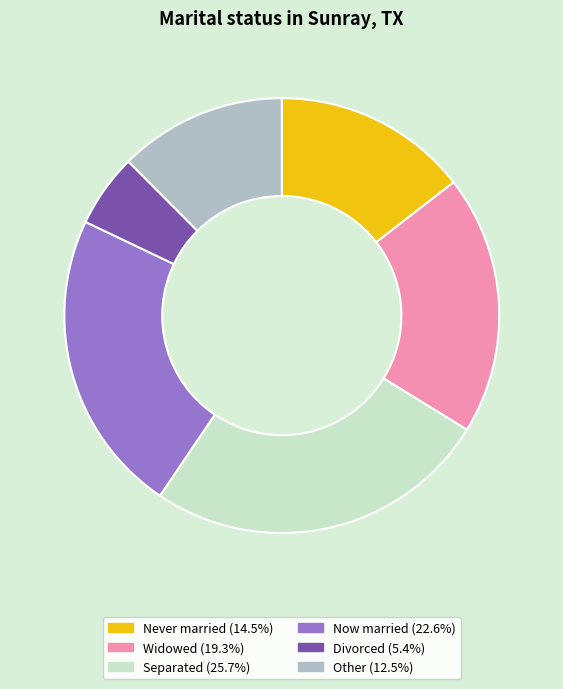

Does Never married (14.5%) represent more than half of the total?

No